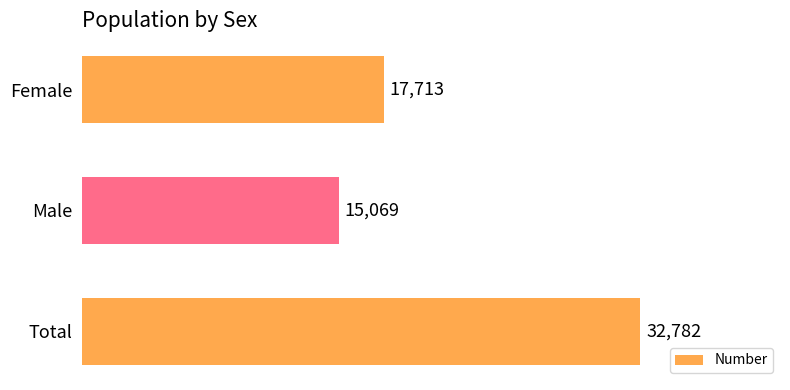

Is it true that the value at Male is 15069?

True